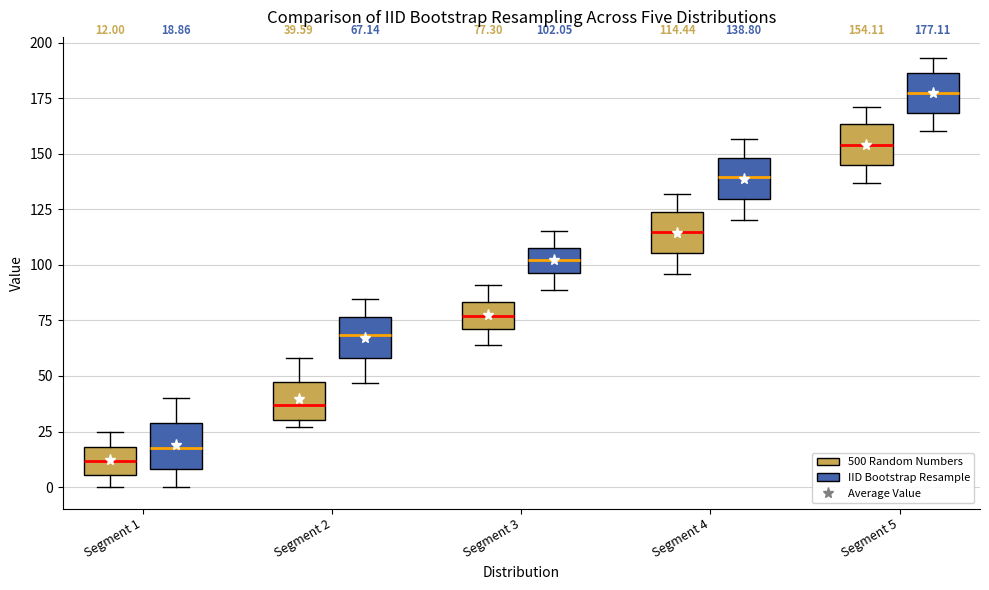

Which box has the lowest median line?

Segment 1 (500 Random Numbers)